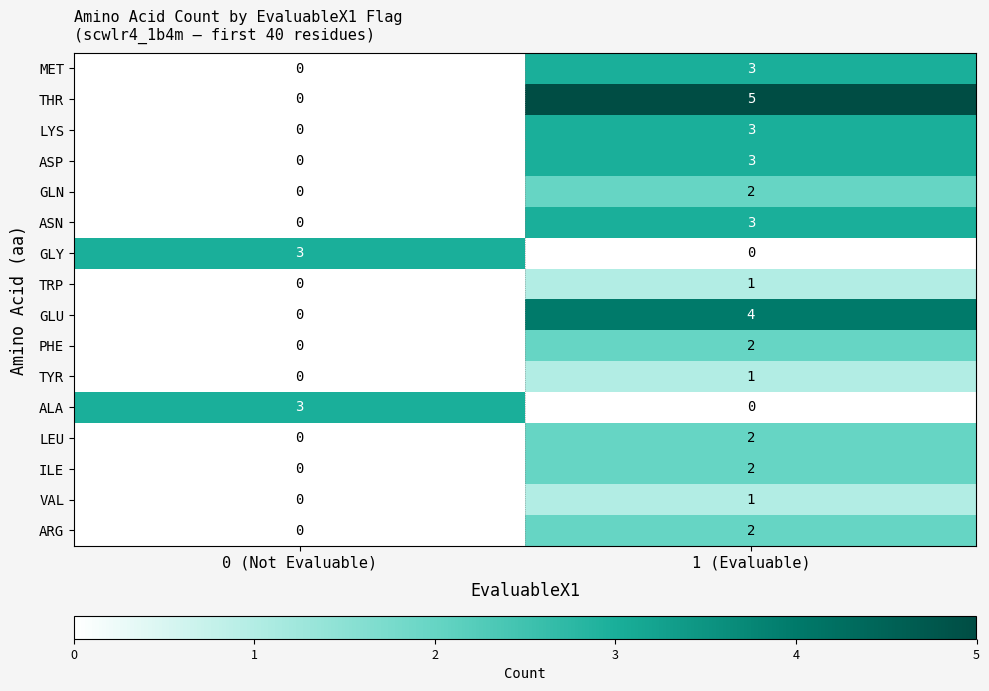

Rank the categories by ARG value from lowest to highest.

0 (Not Evaluable), 1 (Evaluable)